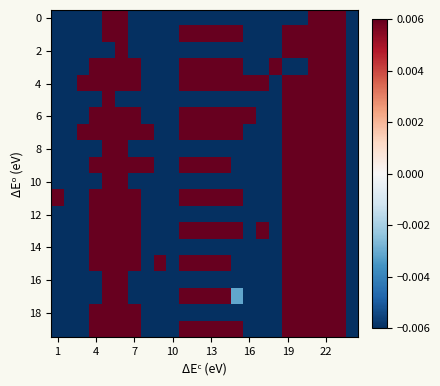

Count the number of categories in the chart.

24